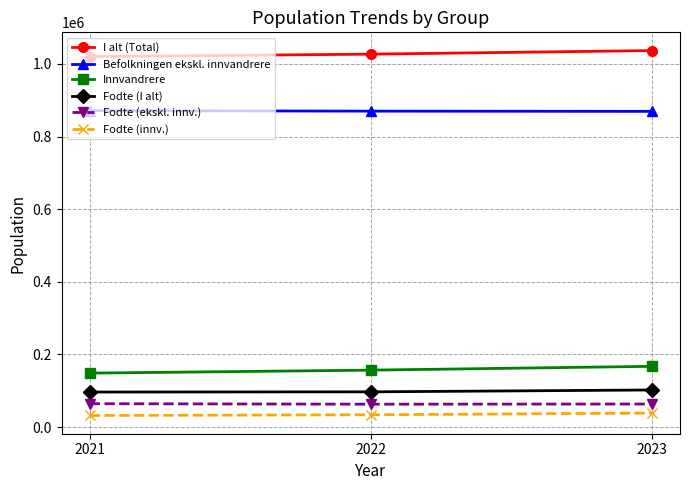

At which label is Fodte (innv.) closest to 35368?

2022